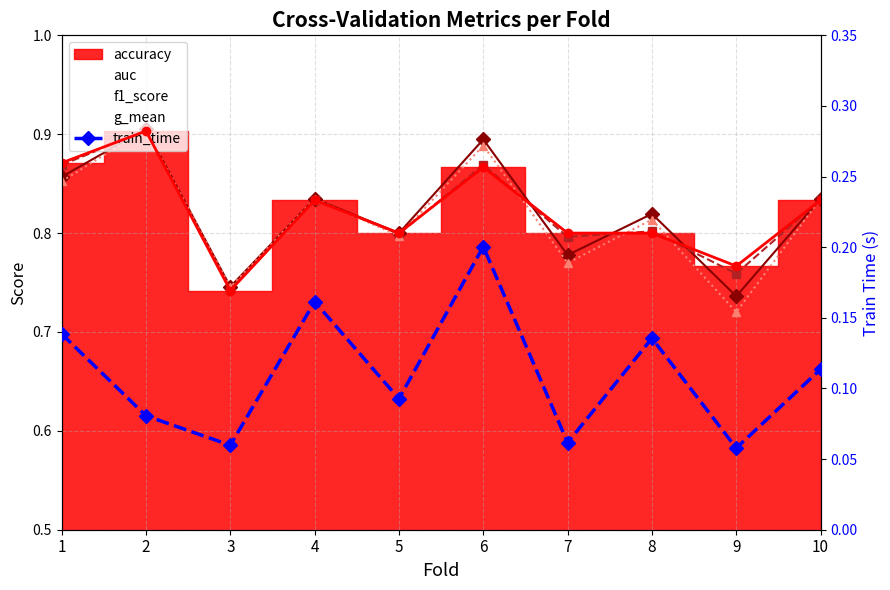

Reading left to right, transcribe all the data shown in this chart.

auc: 0.9	0.9	0.7	0.8	0.8	0.9	0.8	0.8	0.7	0.8
f1_score: 0.9	0.9	0.7	0.8	0.8	0.9	0.8	0.8	0.8	0.8
g_mean: 0.9	0.9	0.7	0.8	0.8	0.9	0.8	0.8	0.7	0.8
accuracy: 0.9	0.9	0.7	0.8	0.8	0.9	0.8	0.8	0.8	0.8
train_time: 0.1	0.1	0.1	0.2	0.1	0.2	0.1	0.1	0.1	0.1